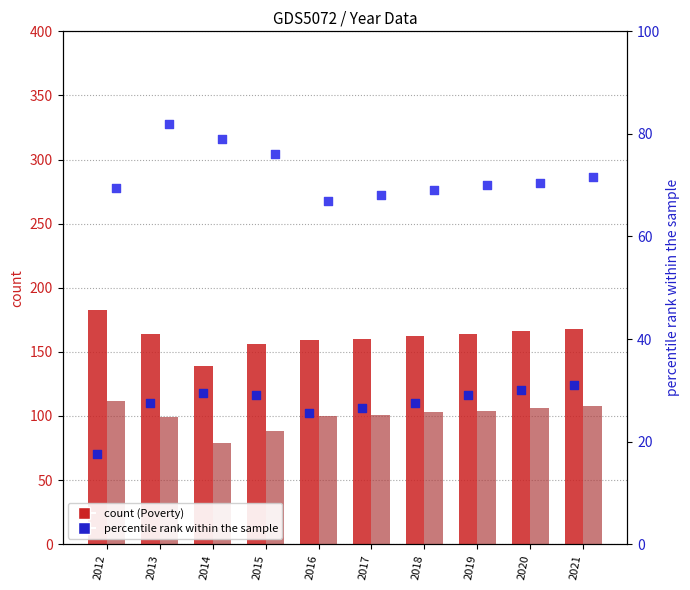

What is the total value across all series at 2020?

372.5